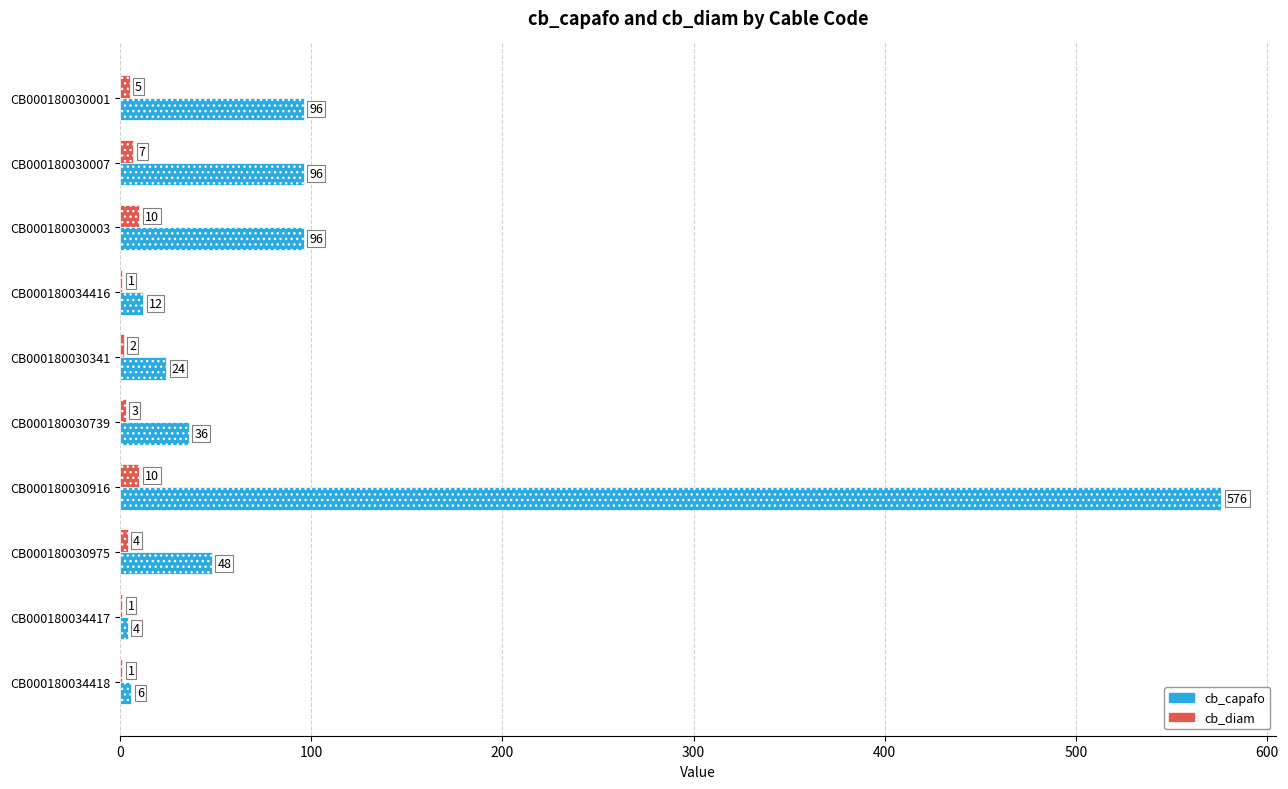

Which category has the highest value across all series?

CB000180030916